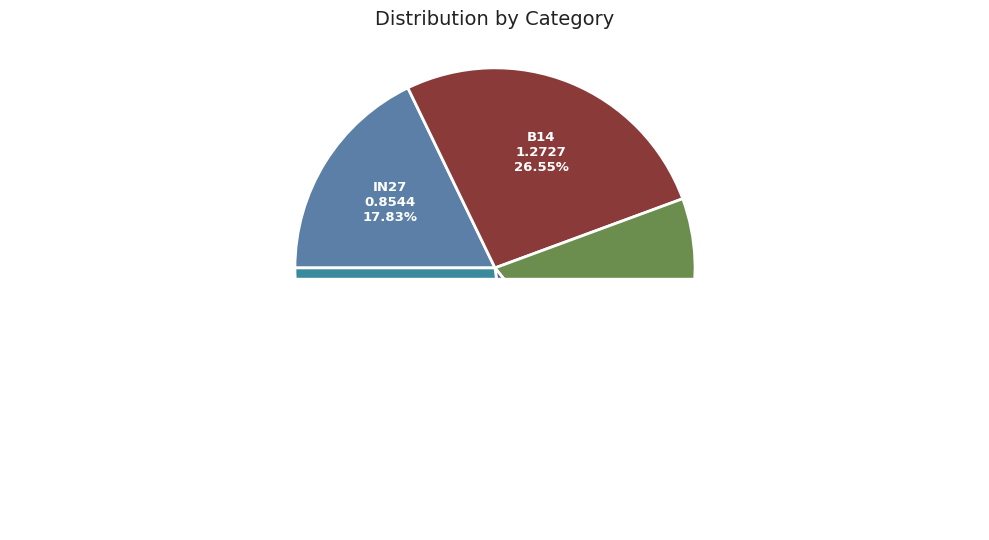

To the nearest percent, what percentage of the pie is in27?

18%